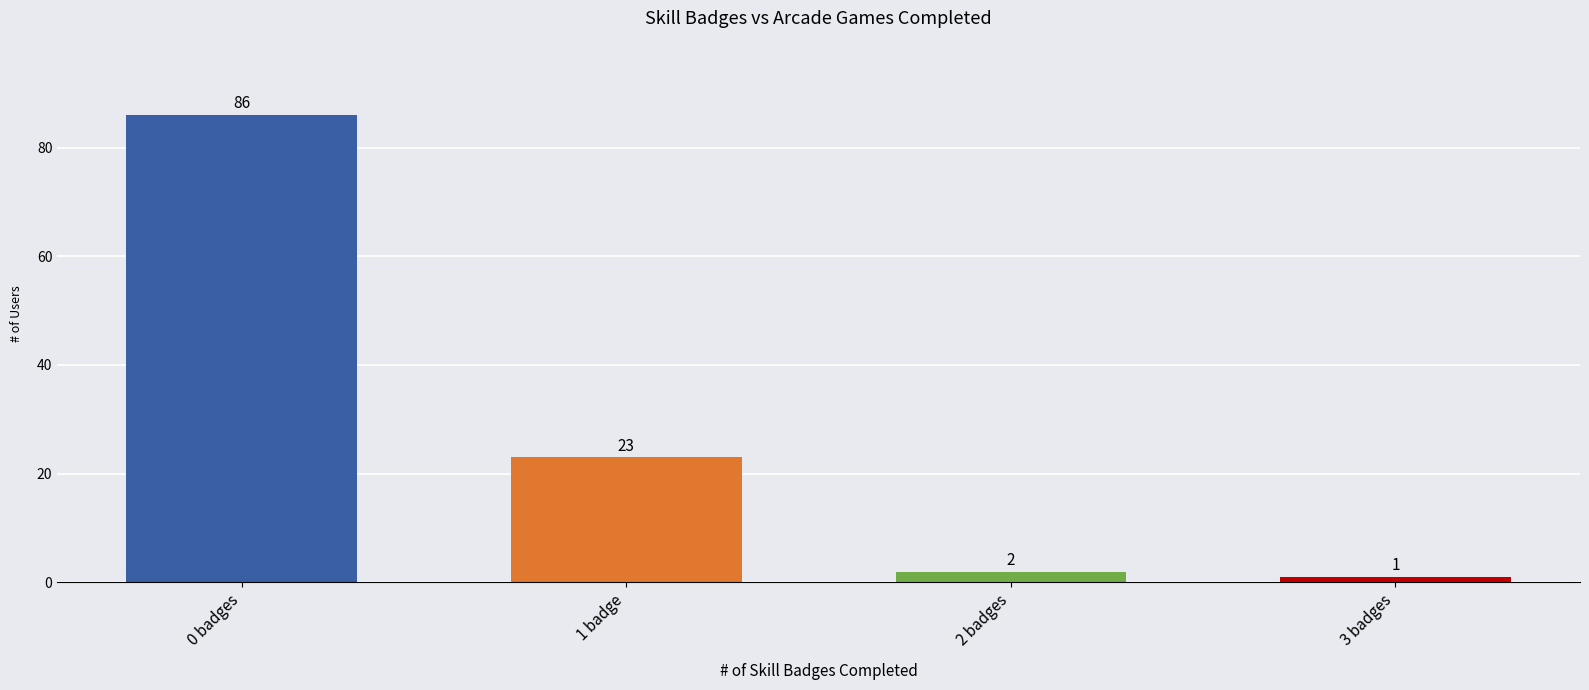

Which category has the lowest value across all series?

3 badges